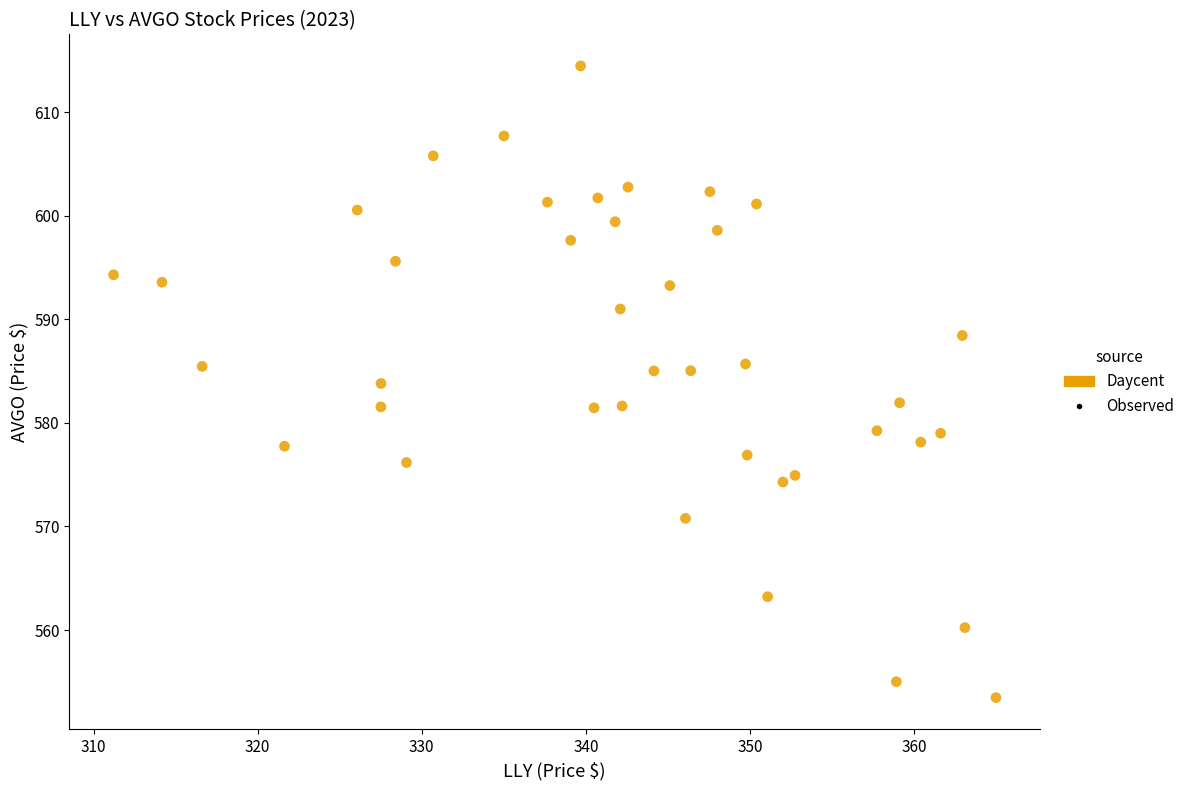

What is the range of X values (max minus min)?

53.8